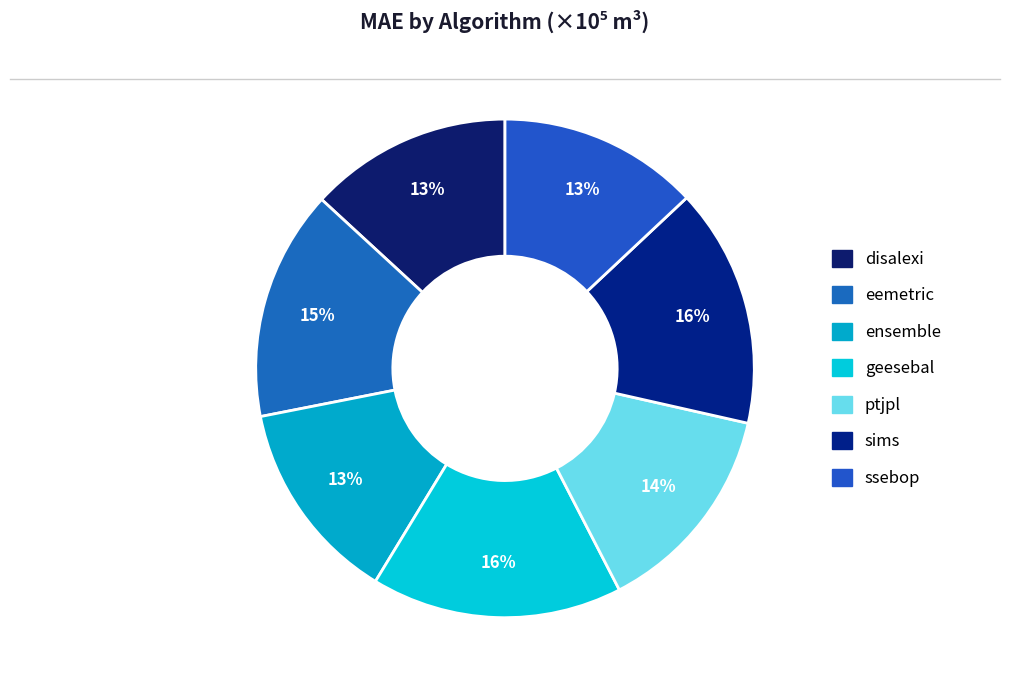

Is ssebop the majority of the pie?

No